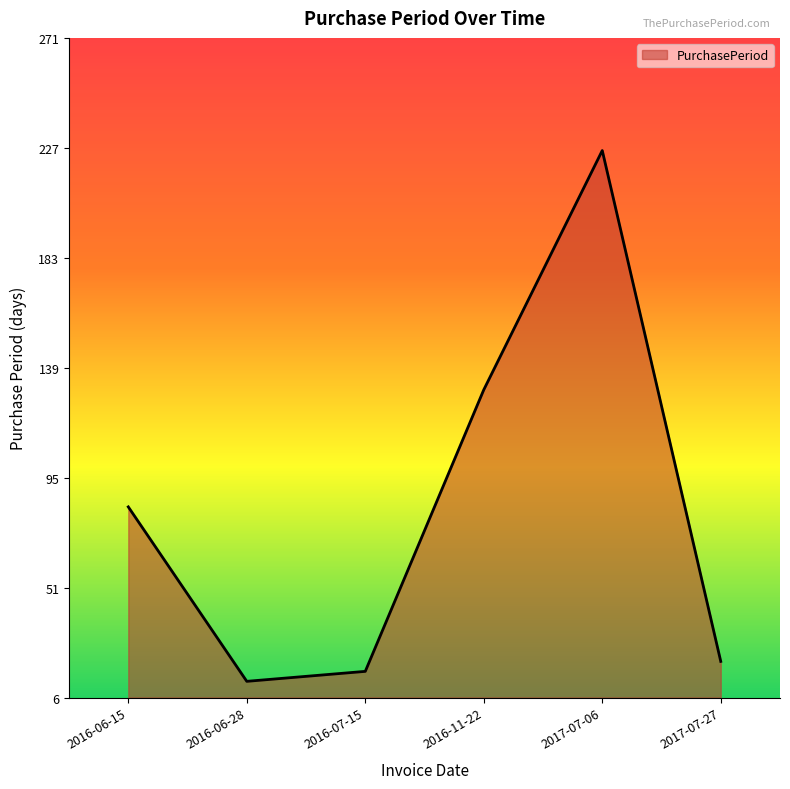

What is the sum of all values?

490